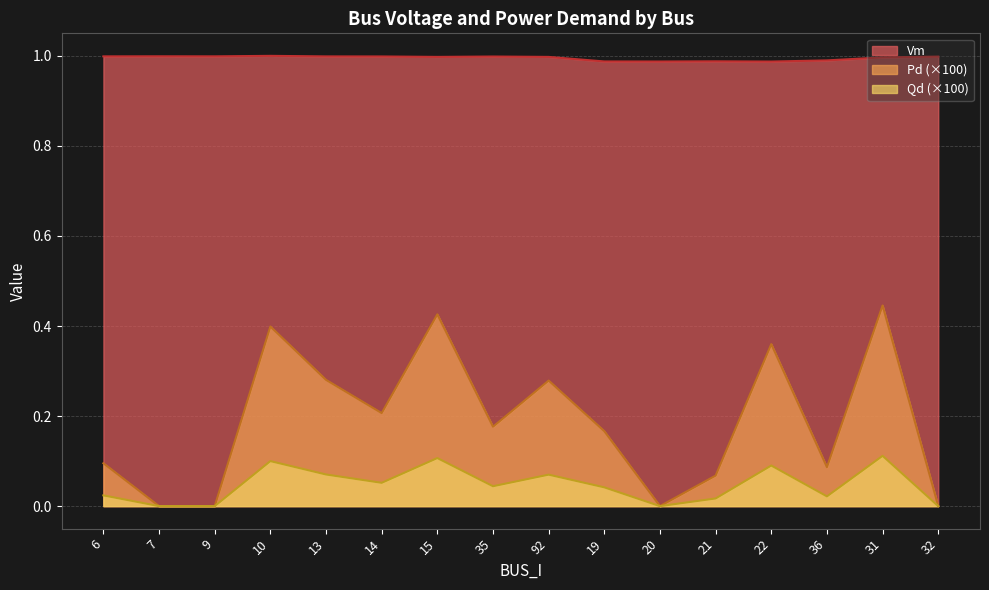

At 35, list the series in order from smallest to largest.

Qd (×100), Pd (×100), Vm